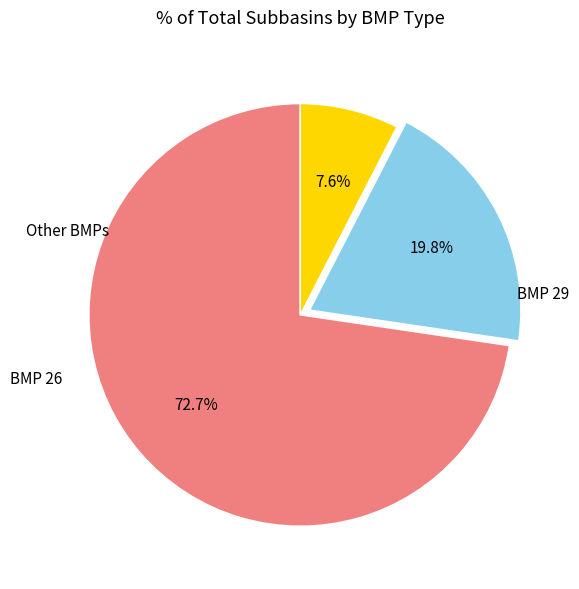

What is the largest slice in the pie chart?

BMP 29